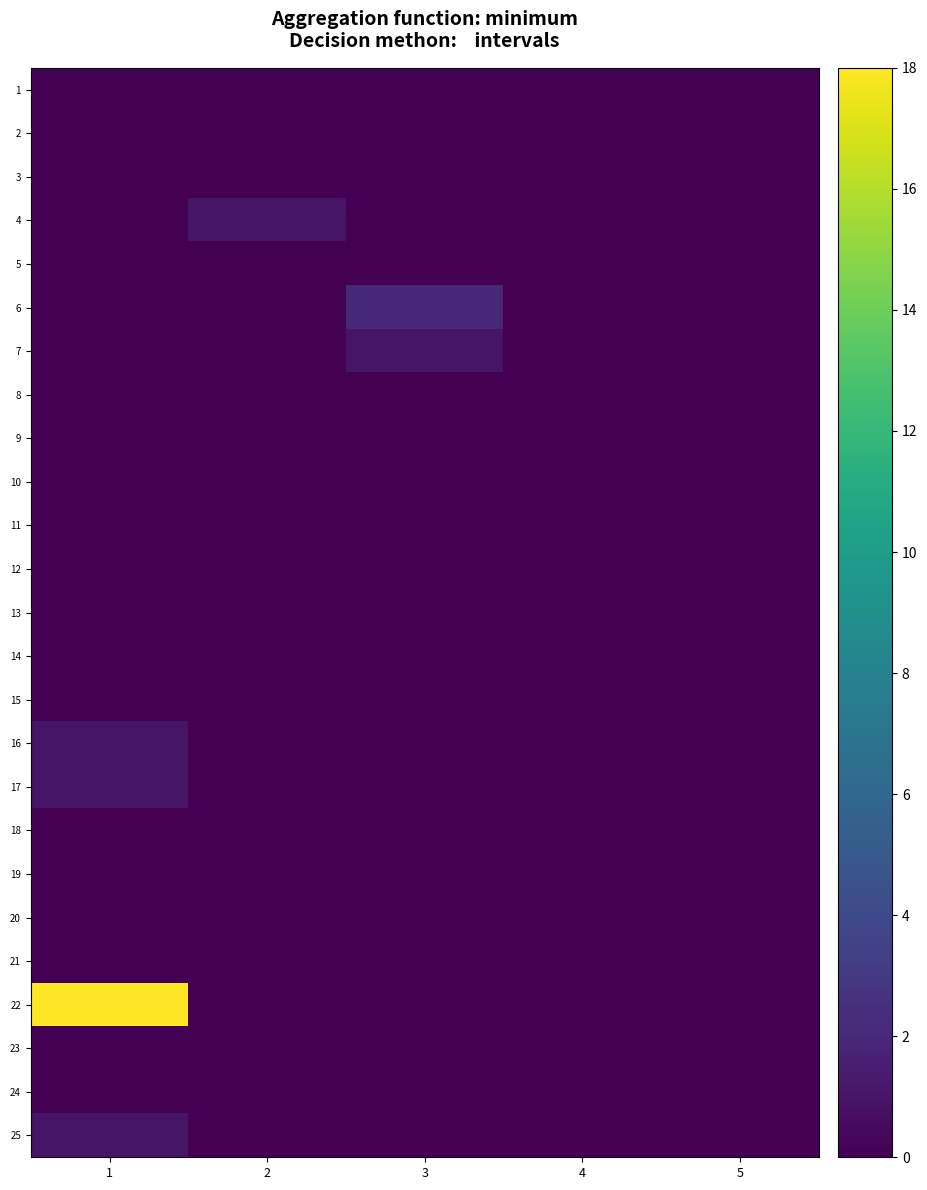

List the series in order of their peak value, lowest first.

1, 2, 3, 5, 8, 9, 10, 11, 12, 13, 14, 15, 18, 19, 20, 21, 23, 24, 4, 7, 16, 17, 25, 6, 22